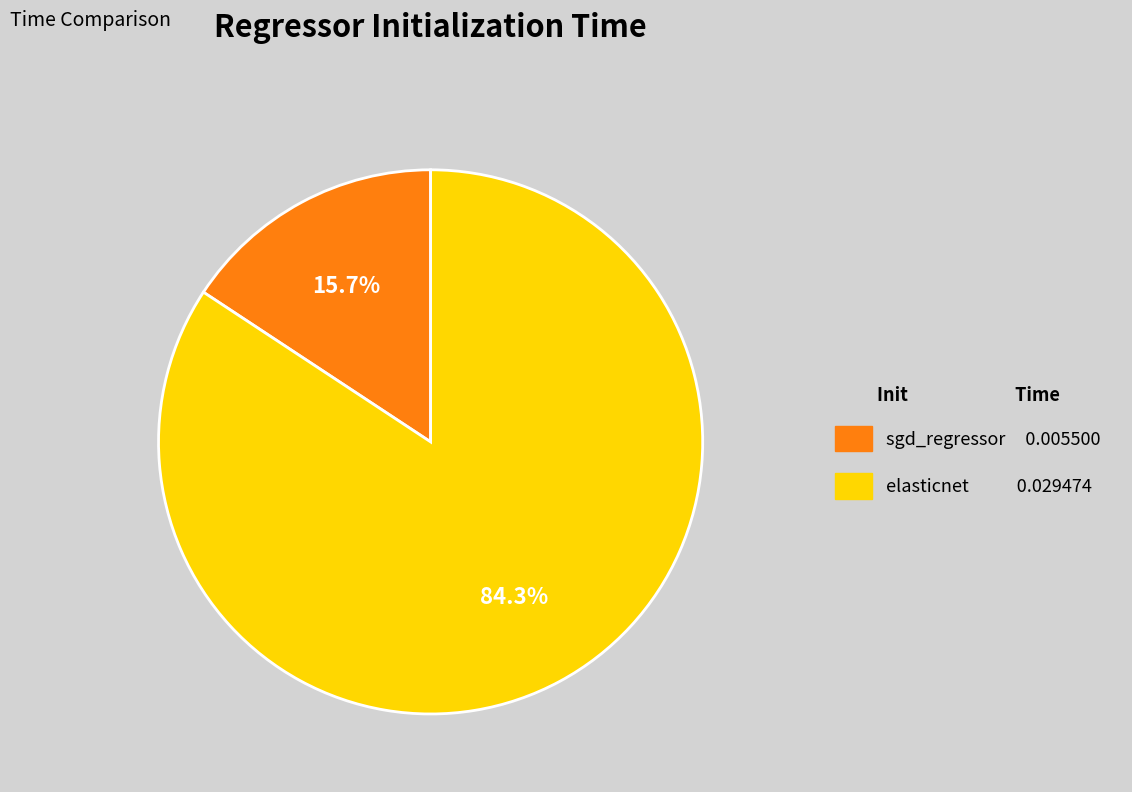

To the nearest percent, what is the difference between the largest and smallest slice percentages?

69%